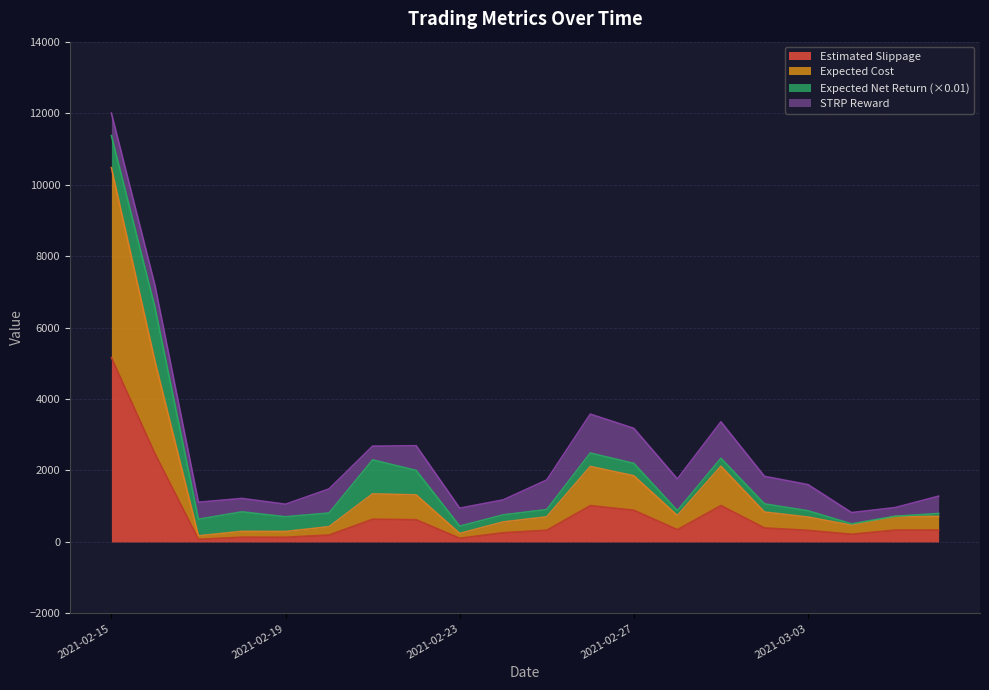

At which category does expected_cost reach its first local peak?

2021-02-18